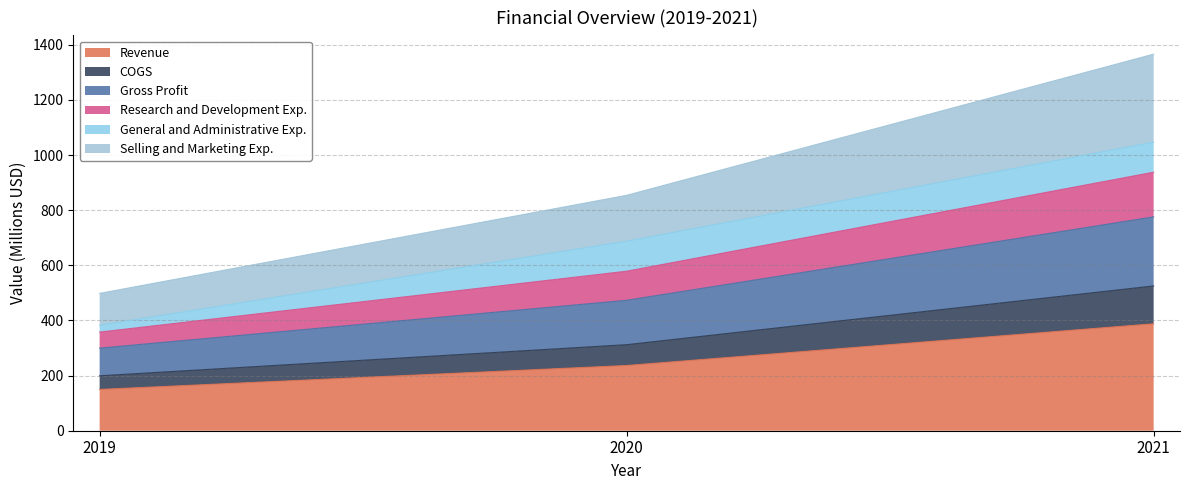

What is the spread (max minus min) of values at 2019?

348.3